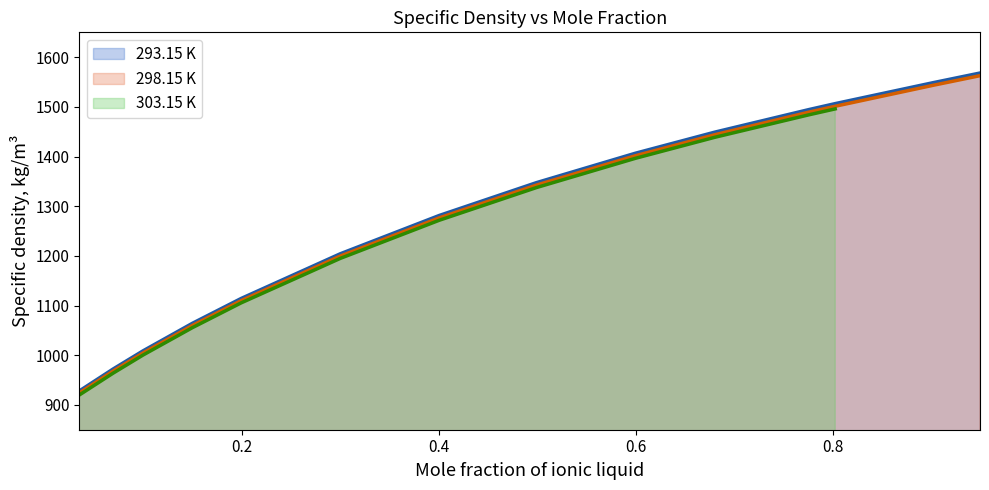

What is the lowest value of the 298.15 K series?

924.0